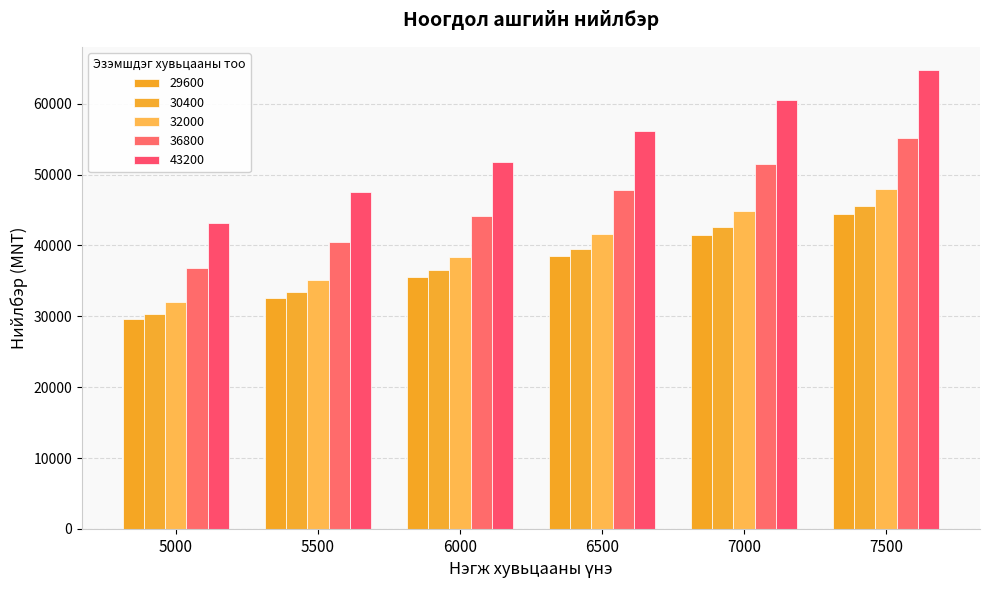

What is the difference between the 29600 values at 6000 and 6500?

2960